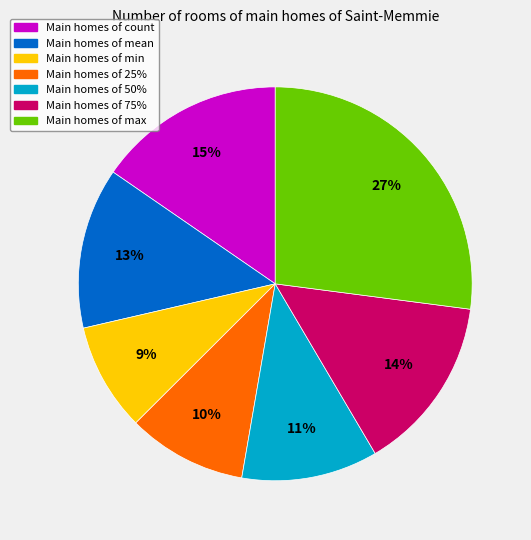

To the nearest percent, what is the average slice percentage?

14%